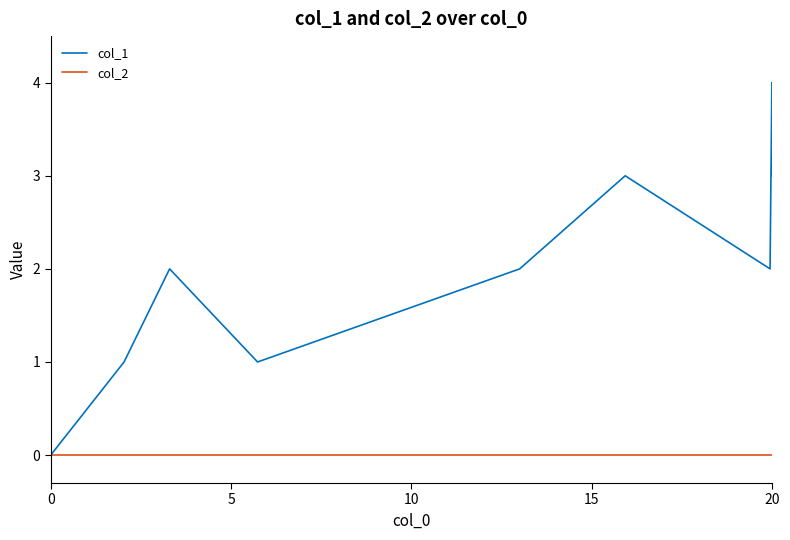

Which series has the largest total across all categories?

col_1